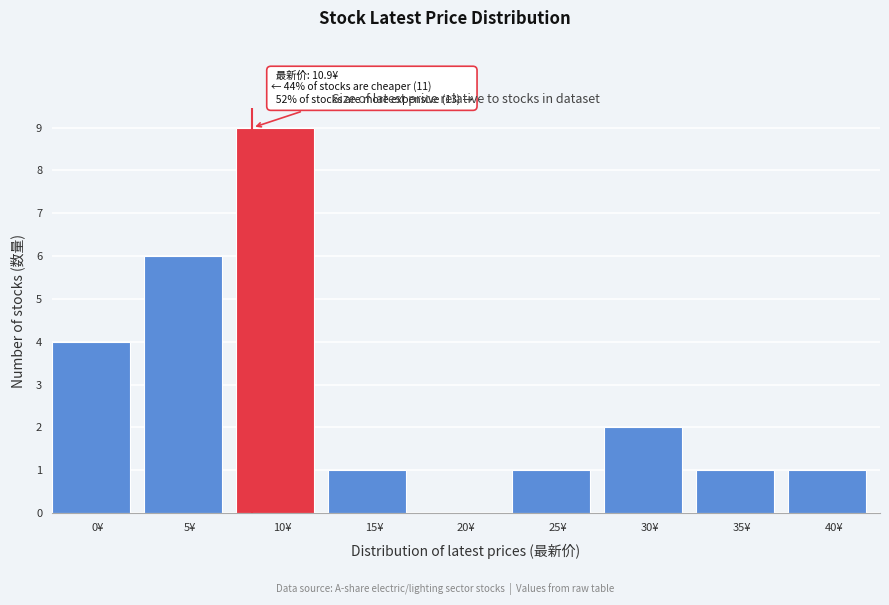

Reading left to right, list all the values displayed in this chart.

0¥=4	5¥=6	10¥=9	15¥=1	20¥=0	25¥=1	30¥=2	35¥=1	40¥=1